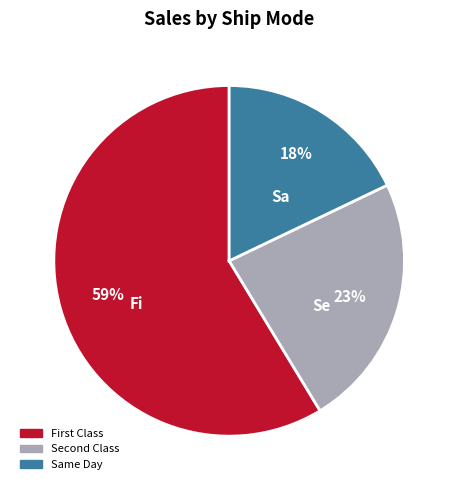

To the nearest percent, what is the difference between the largest and smallest slice percentages?

41%